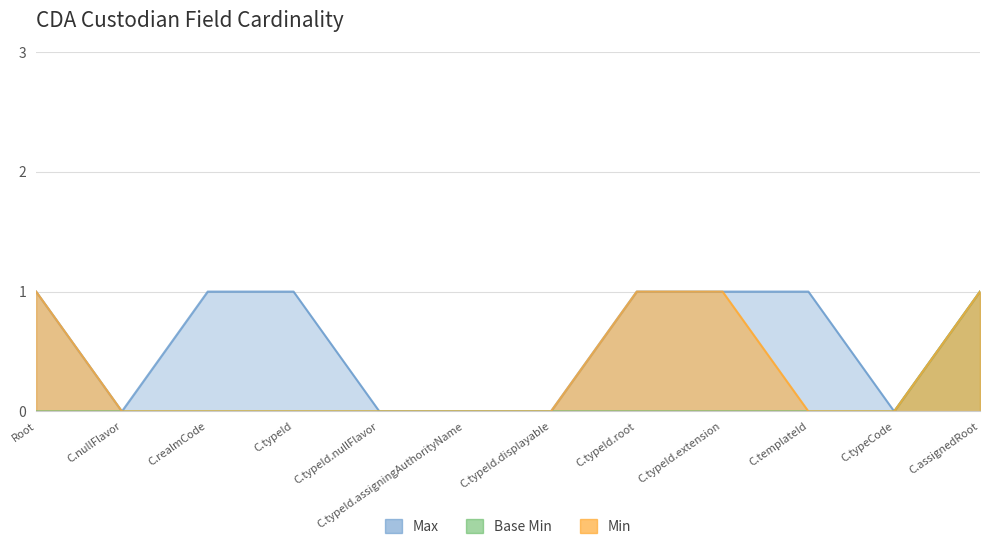

True or false: Base Min and Max intersect in this chart.

False